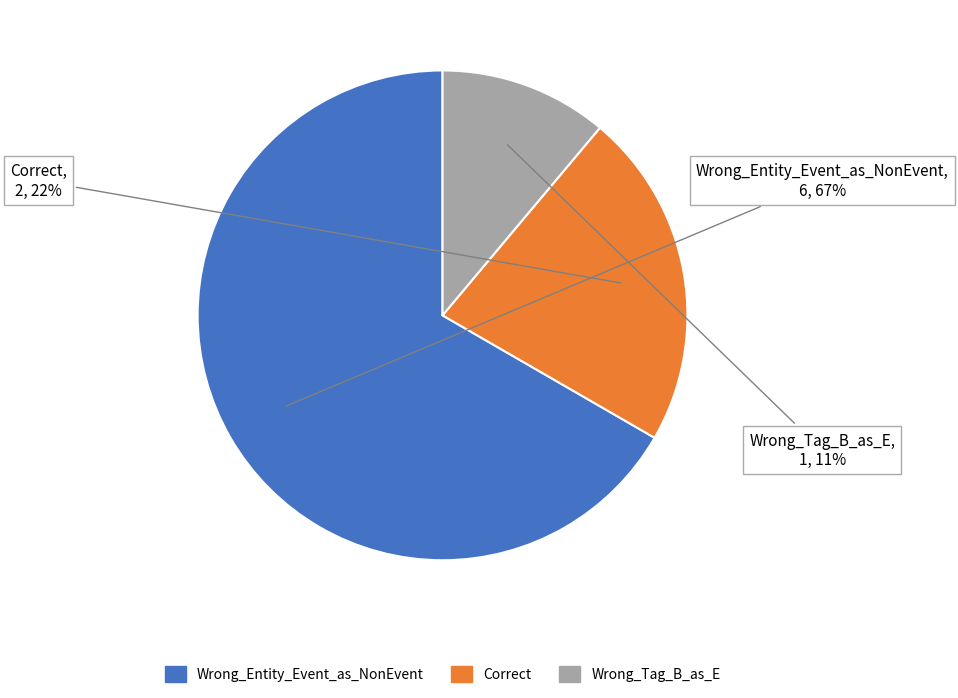

How many slices are in this pie chart?

3